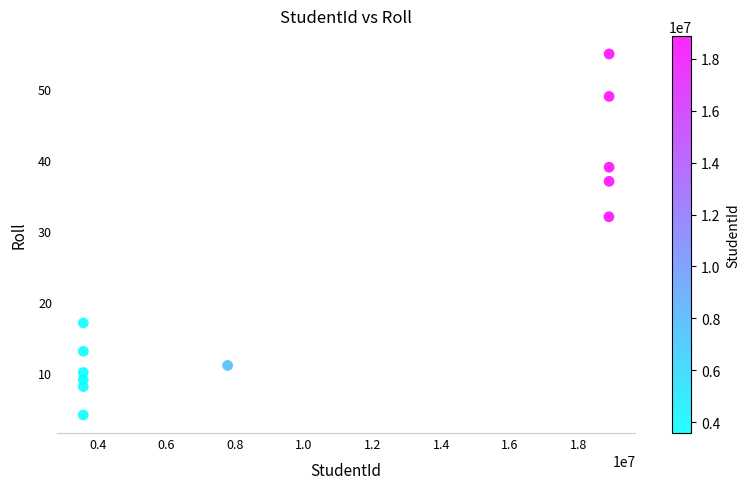

What is the range of Y values (max minus min)?

51